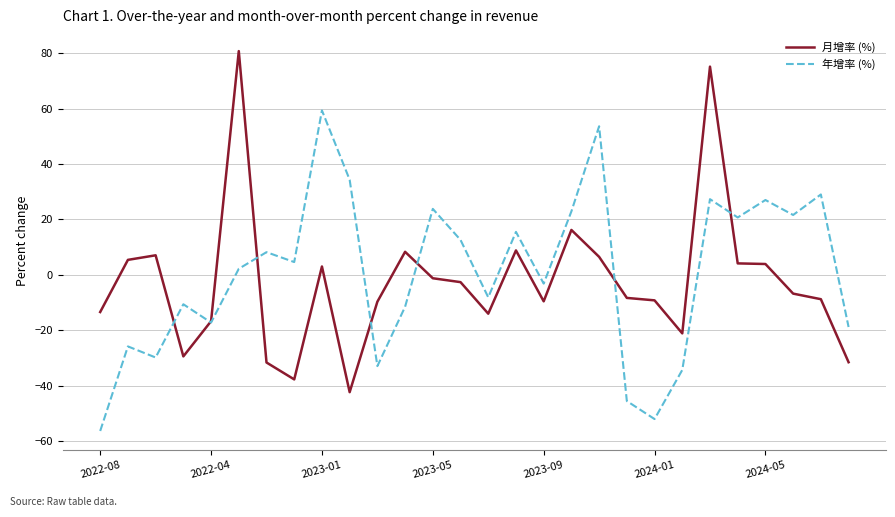

True or false: 月增率 (%) and 年增率 (%) intersect in this chart.

True